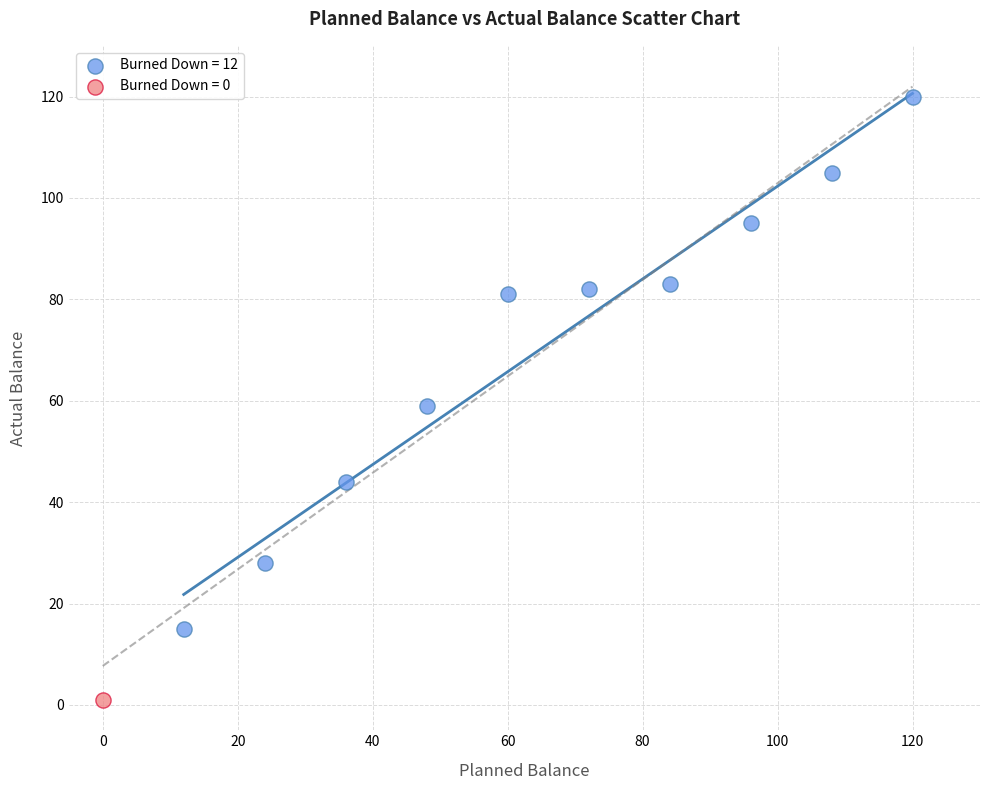

Which series reaches the maximum Y coordinate?

Burned Down = 12